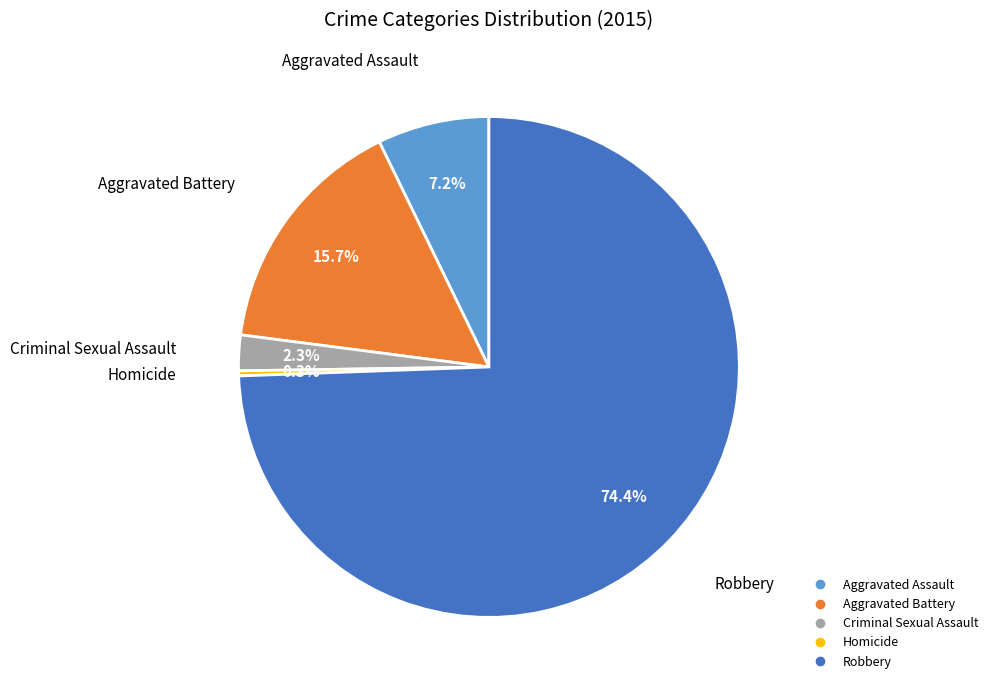

Is there any slice that represents more than half of the pie?

Yes